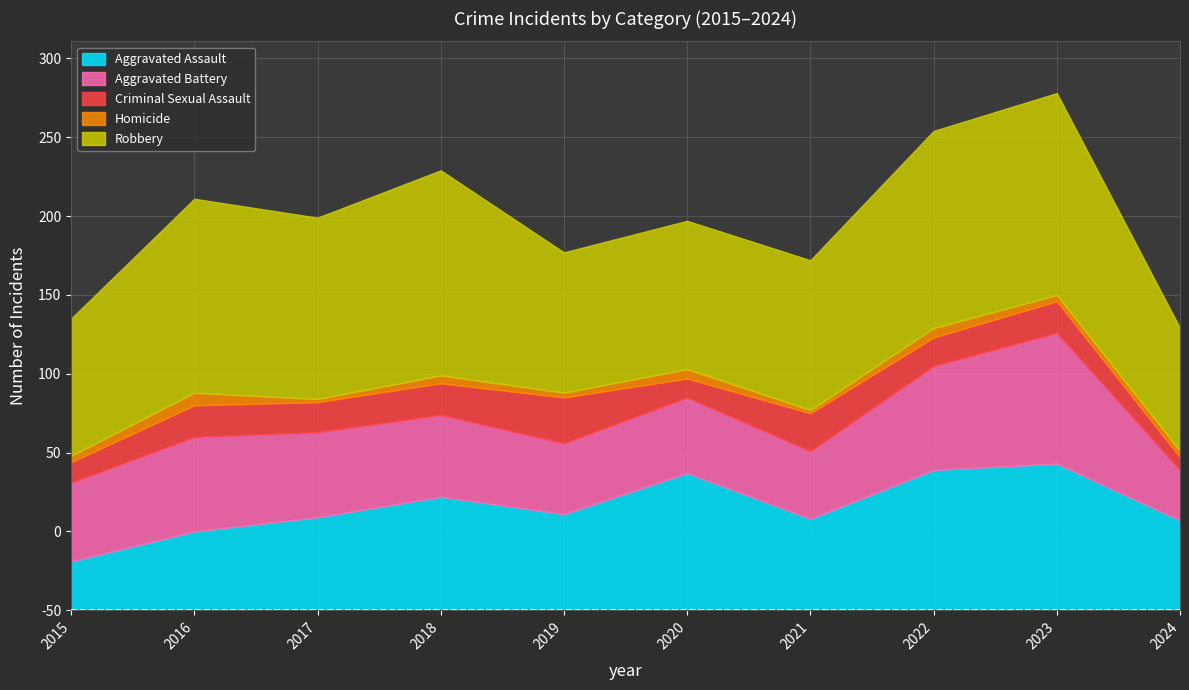

How many data points in Criminal Sexual Assault are above 20?

2